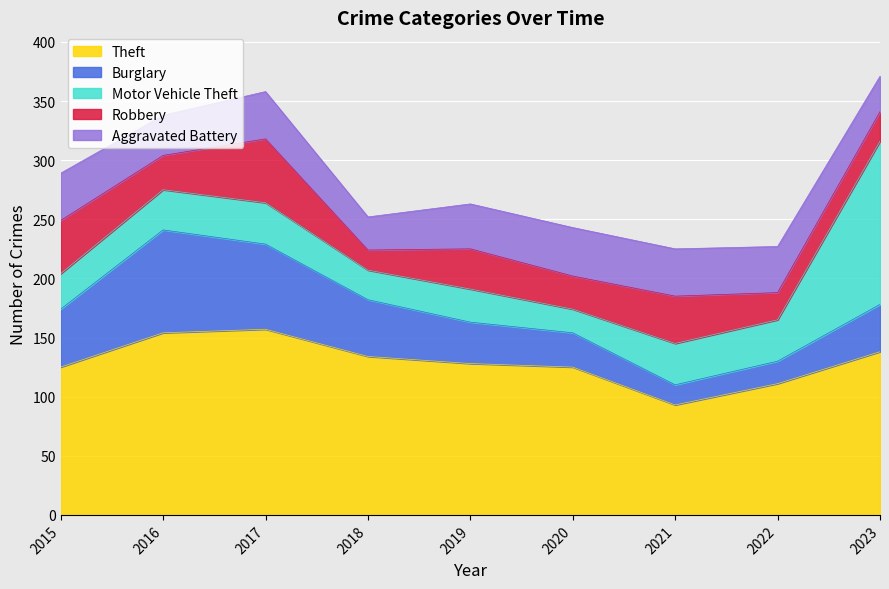

What is the value of the Theft point at the 1st from the left?

125